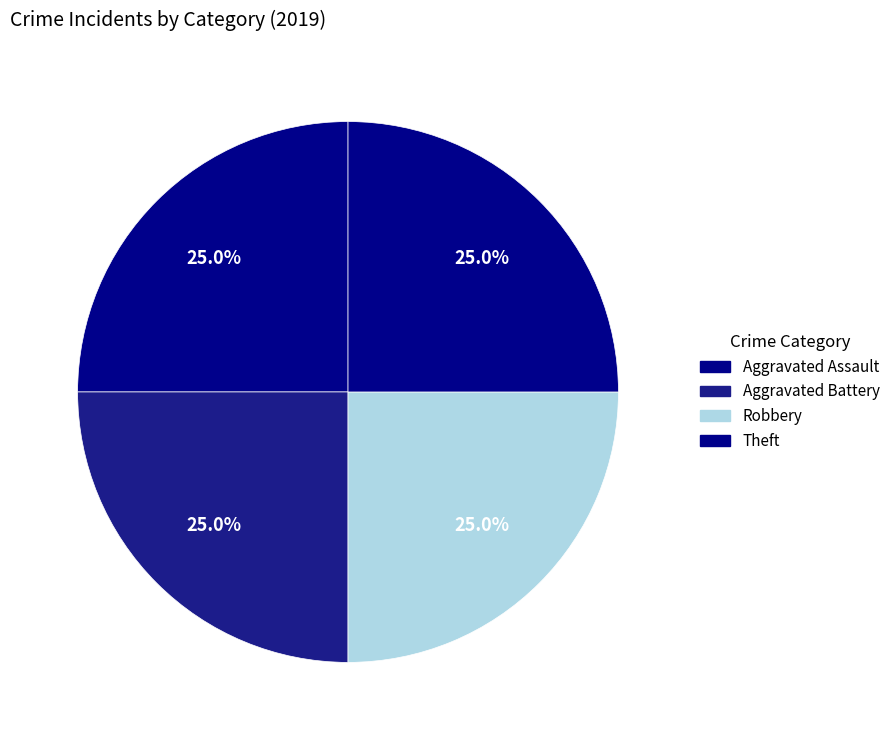

How many segments does this pie chart have?

4